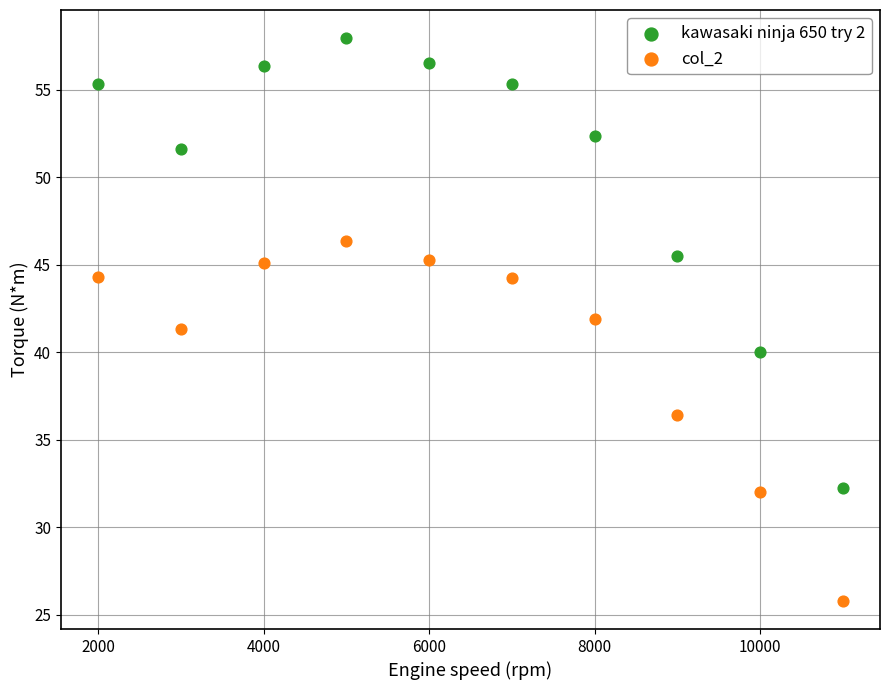

Which series reaches the maximum Y coordinate?

kawasaki ninja 650 try 2